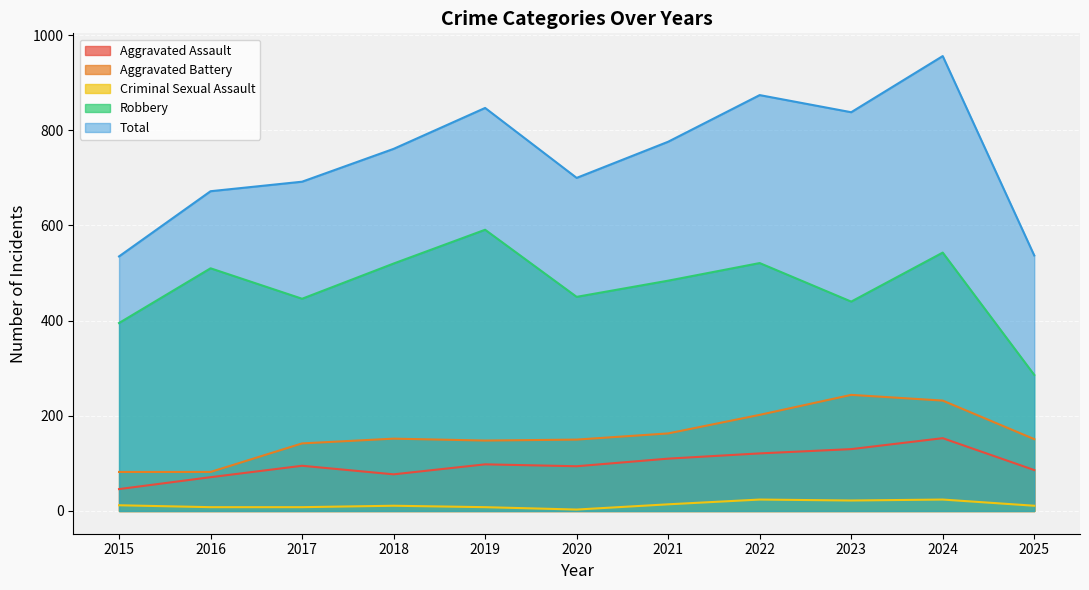

How many interior local valleys does the Aggravated Battery series have?

1